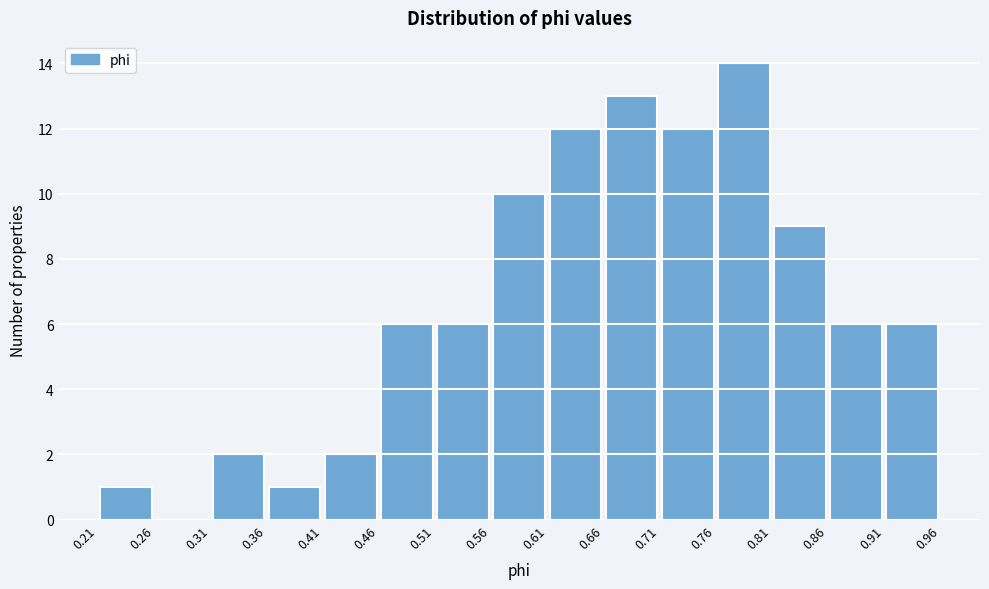

Reading left to right, transcribe this chart: for each bar, give the range it covers on the x-axis and its height. The values are not printed on the chart, so give them approximately, as read against the axis.

0.21 to 0.26: 1
0.26 to 0.31: 0
0.31 to 0.36: 2
0.36 to 0.41: 1
0.41 to 0.46: 2
0.46 to 0.51: 6
0.51 to 0.56: 6
0.56 to 0.61: 10
0.61 to 0.66: 12
0.66 to 0.71: 13
0.71 to 0.76: 12
0.76 to 0.81: 14
0.81 to 0.86: 9
0.86 to 0.91: 6
0.91 to 0.96: 6